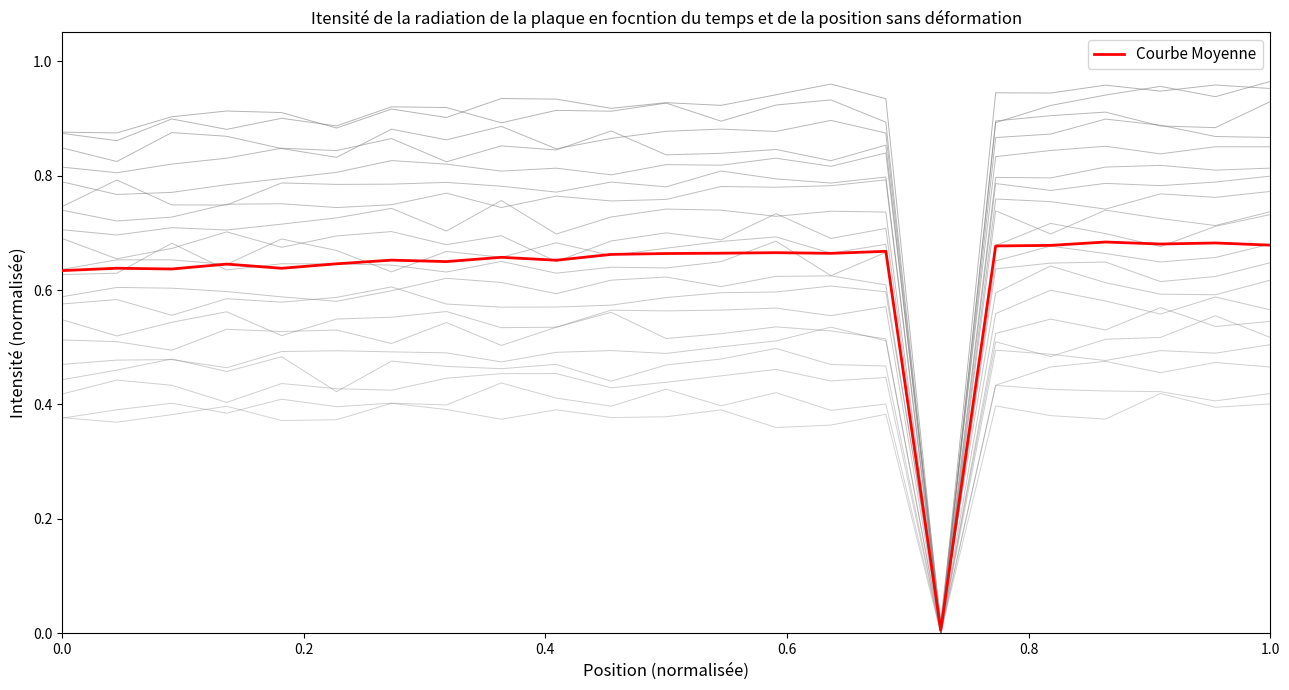

What is the sum of the values at 0.6 and 0.8?

1.3